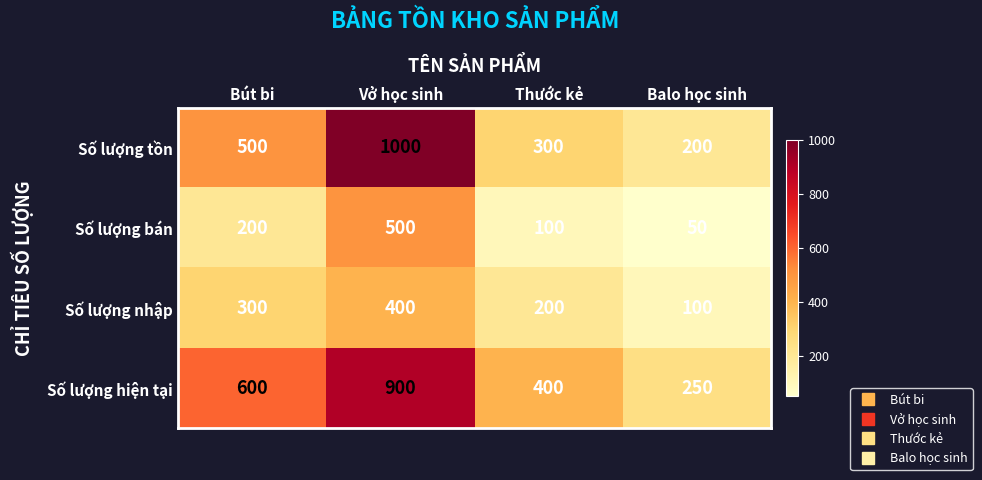

Count the number of data series in this chart.

4